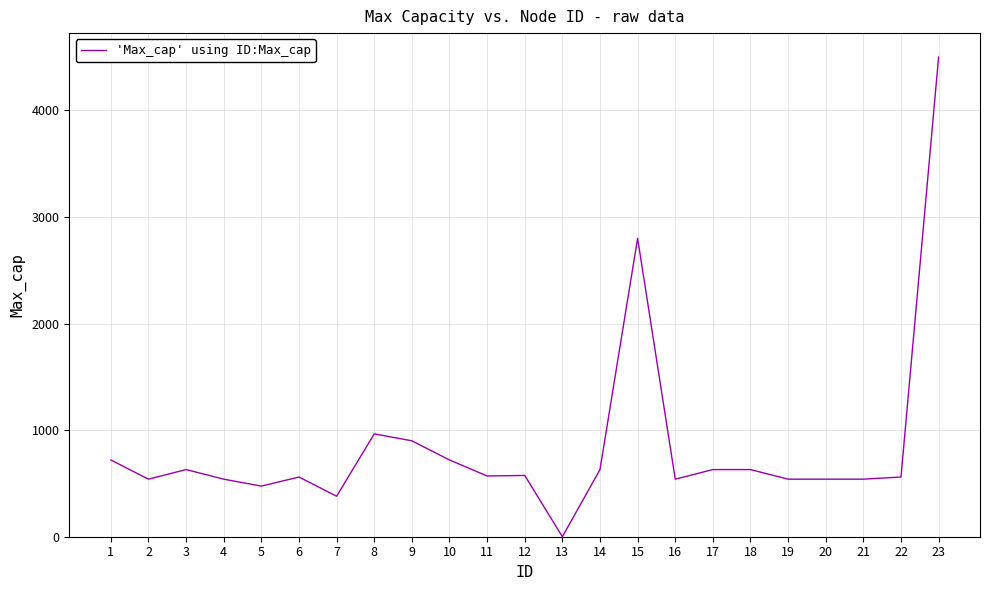

What is the difference between the maximum and minimum values?

4500